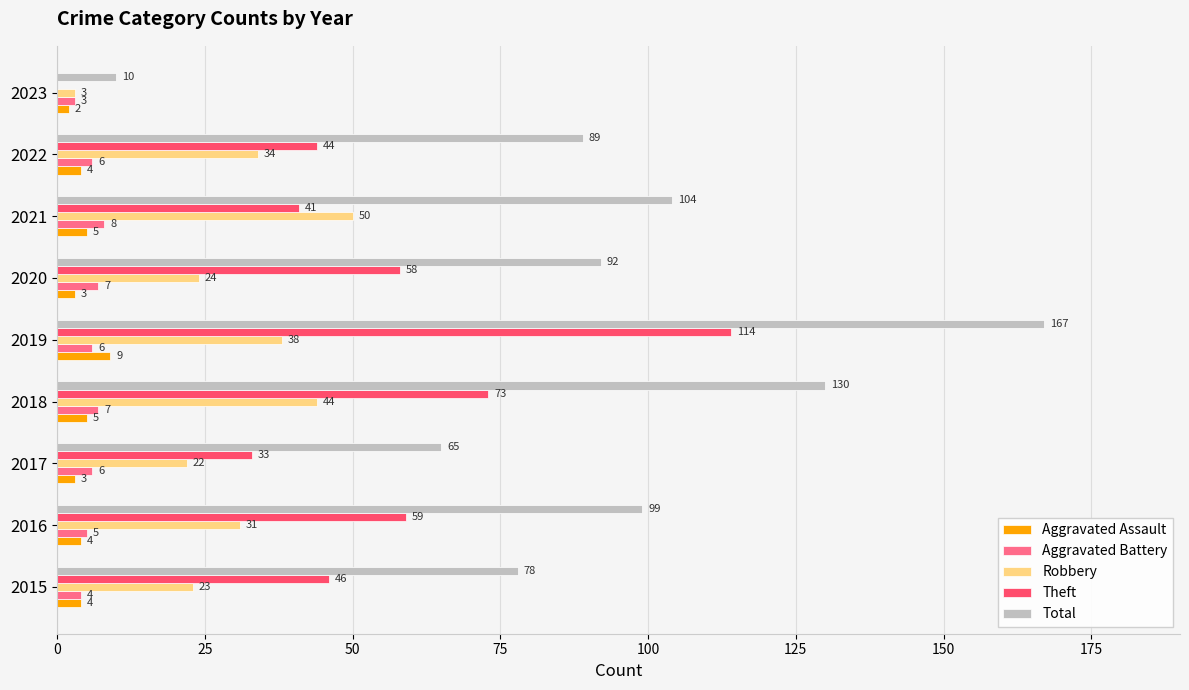

What is the greatest value displayed?

167